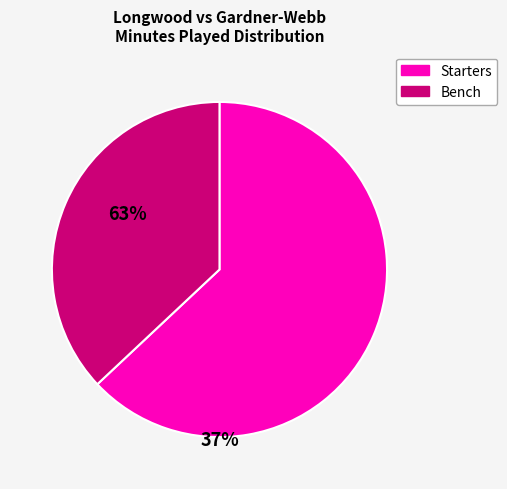

Does Bench account for over 50% of the chart?

No